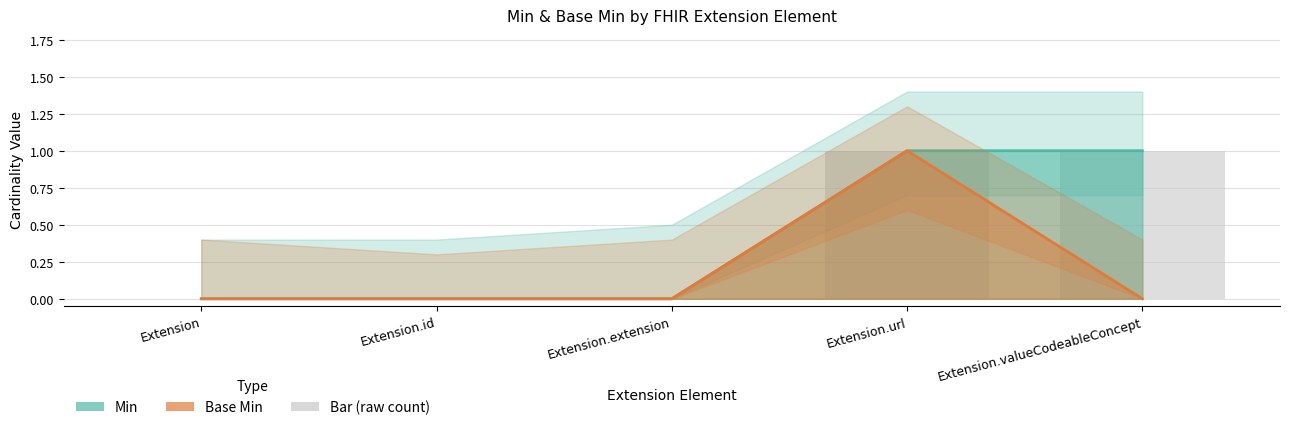

The Base Min series shows 0 at Extension.valueCodeableConcept. True or false?

True